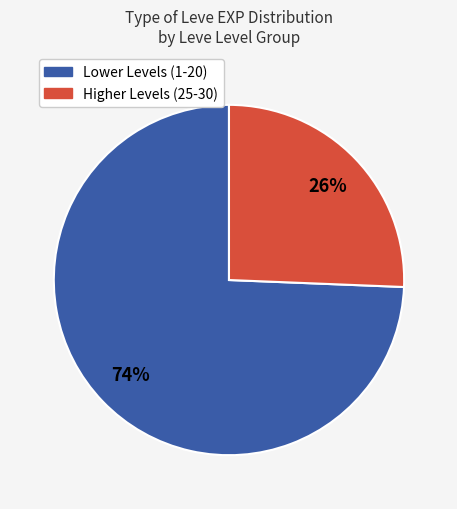

Is there a majority slice in this chart?

Yes